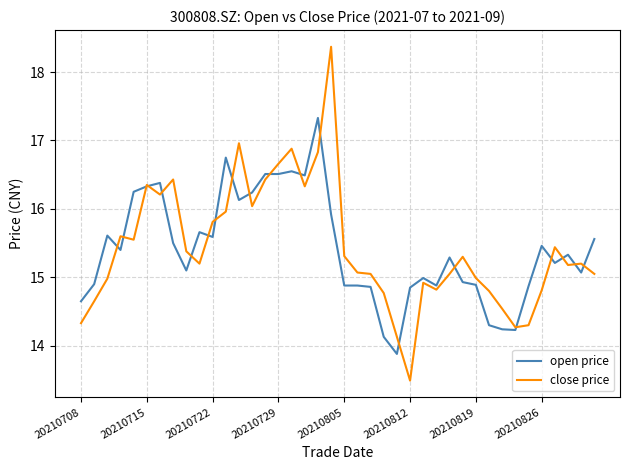

Is this an area chart (filled region under the line)?

No